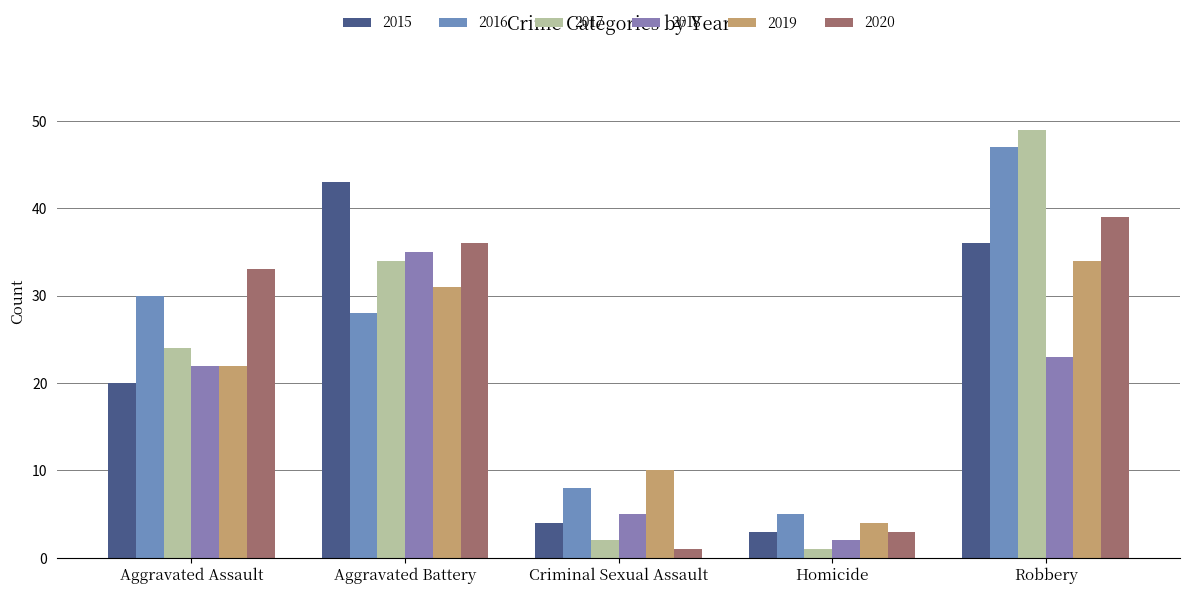

What is the total value across all series at Criminal Sexual Assault?

30